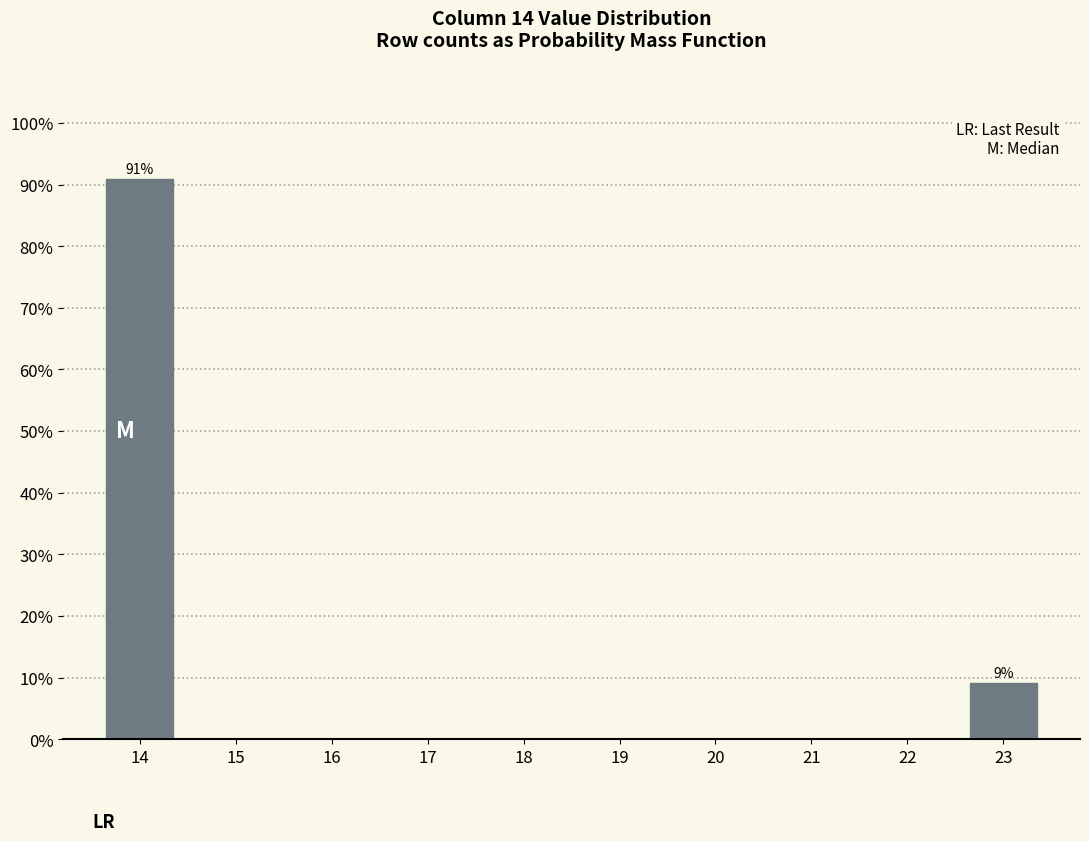

Reading right to left, list all the values displayed in this chart.

23=9.1	22=0.0	21=0.0	20=0.0	19=0.0	18=0.0	17=0.0	16=0.0	15=0.0	14=90.9